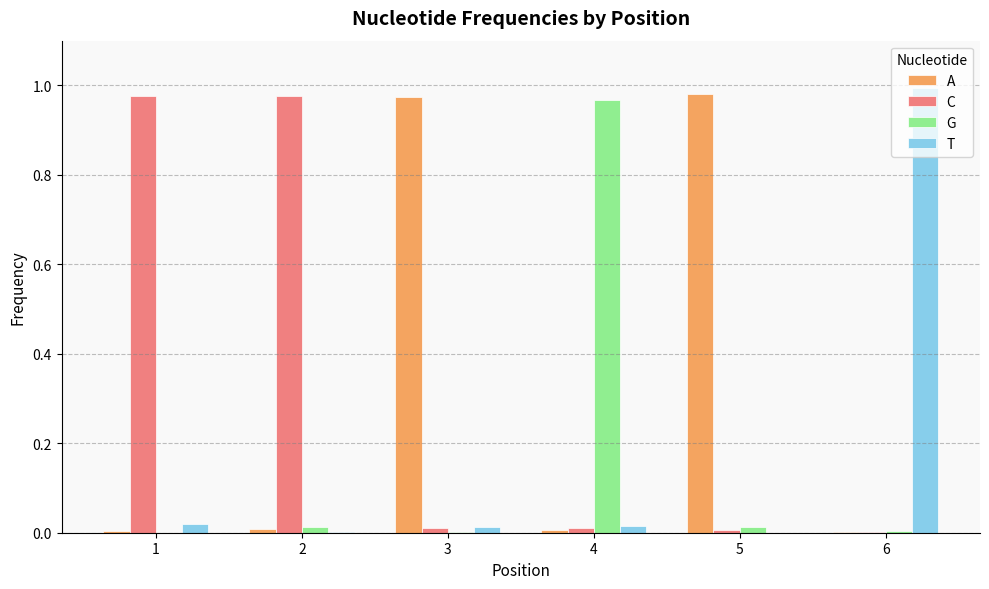

Is the value of T at 4 greater than the value of G at 4?

No